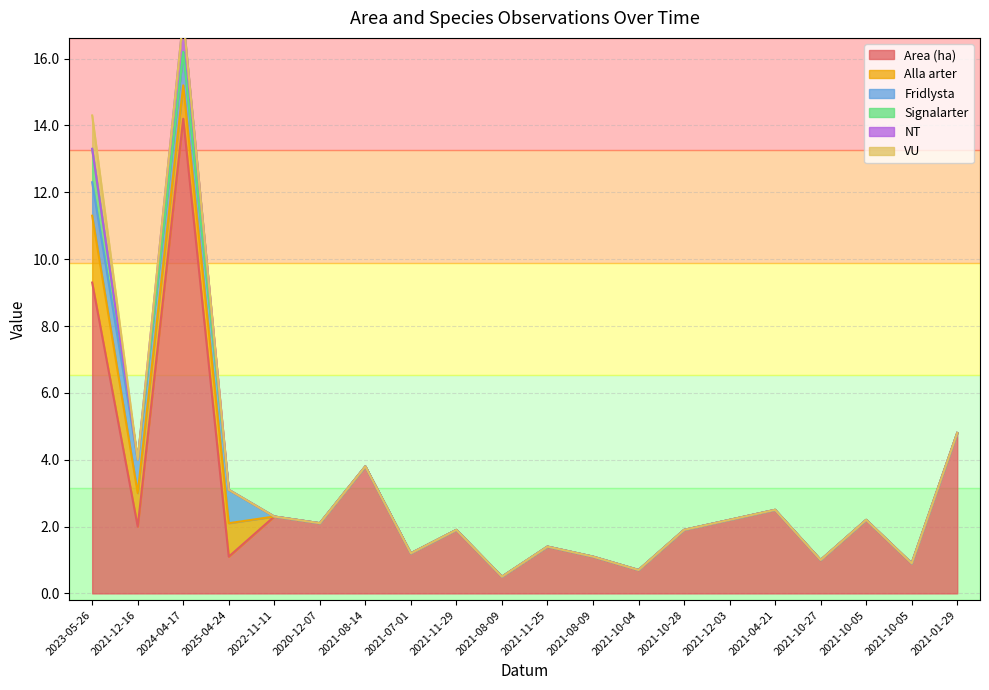

Which series has the widest spread of values?

Area (ha)